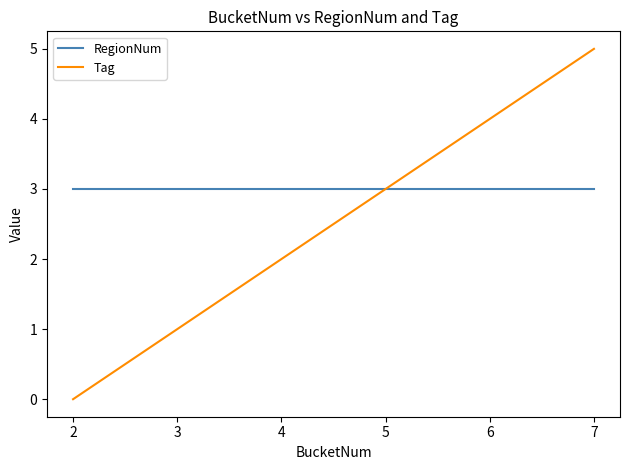

Between 3 and 6, which series saw the biggest shift?

Tag